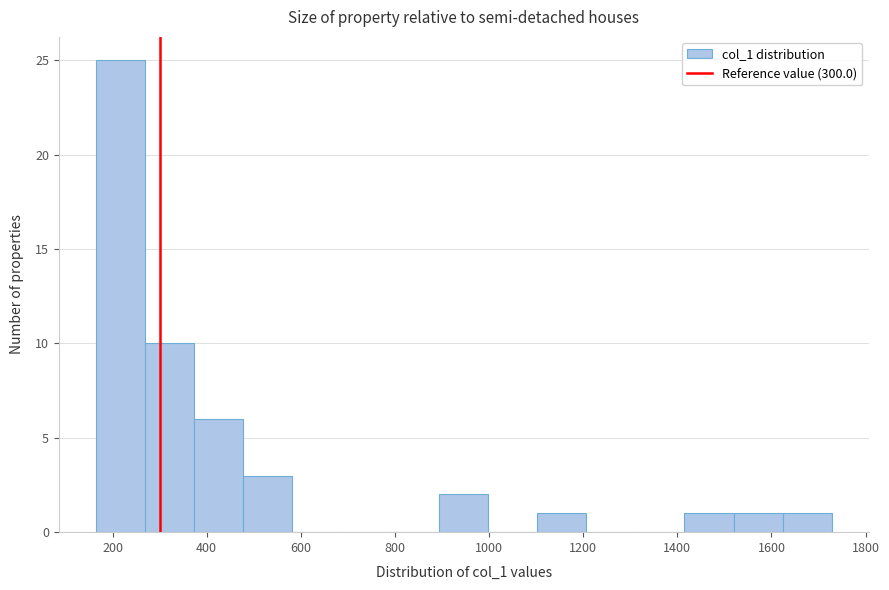

What is the height of the bar covering 260 to 380 on the x-axis? Neither the bar edges nor the heights are printed on the chart, so give them approximately, as read against the axes.

10